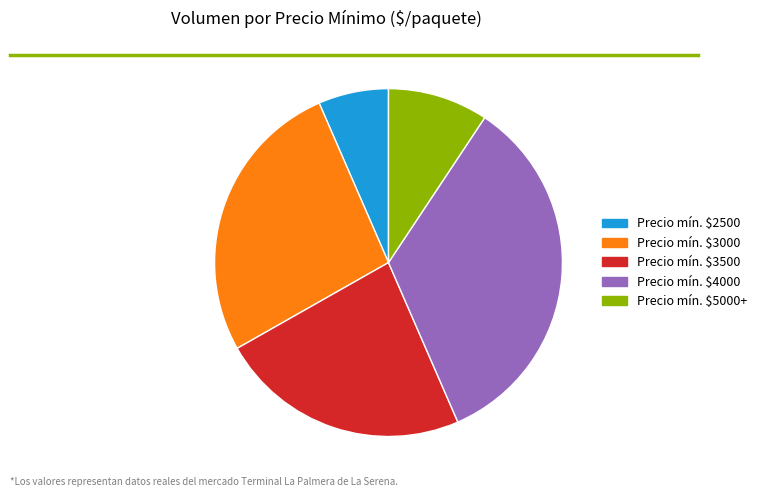

Does any single category account for the majority?

No